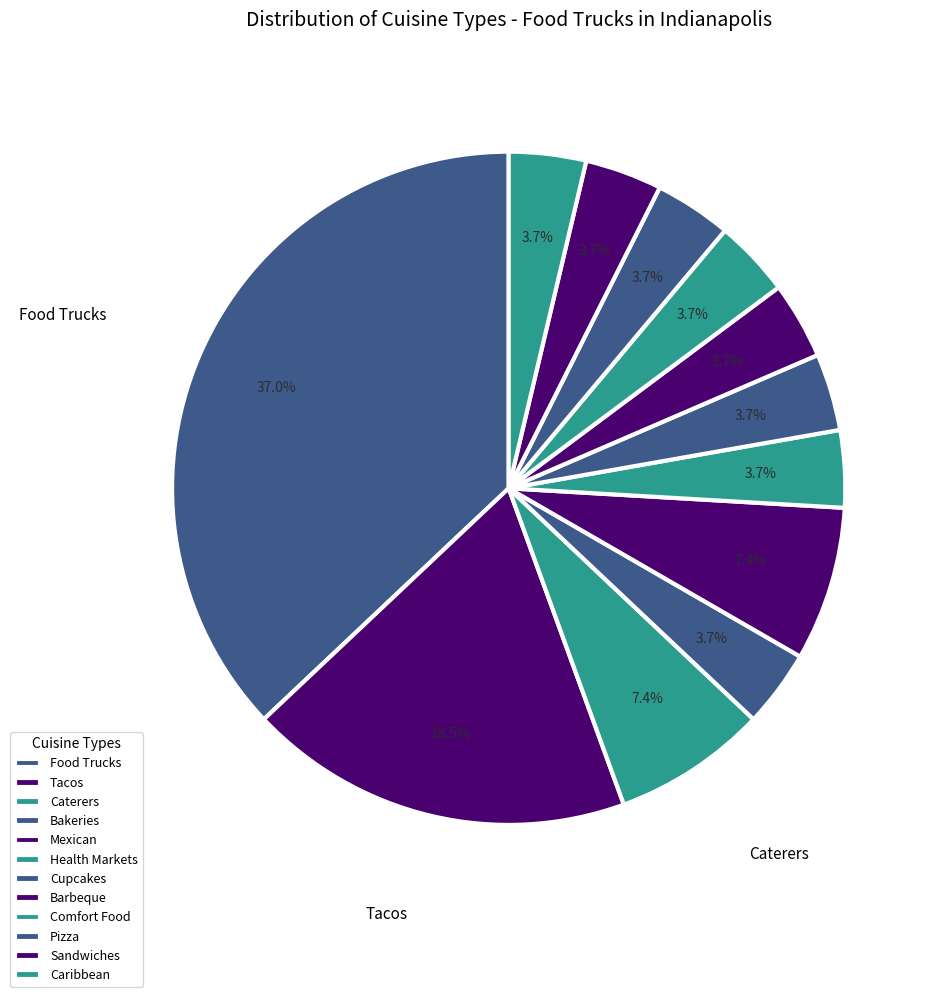

Does Health Markets account for over 50% of the chart?

No